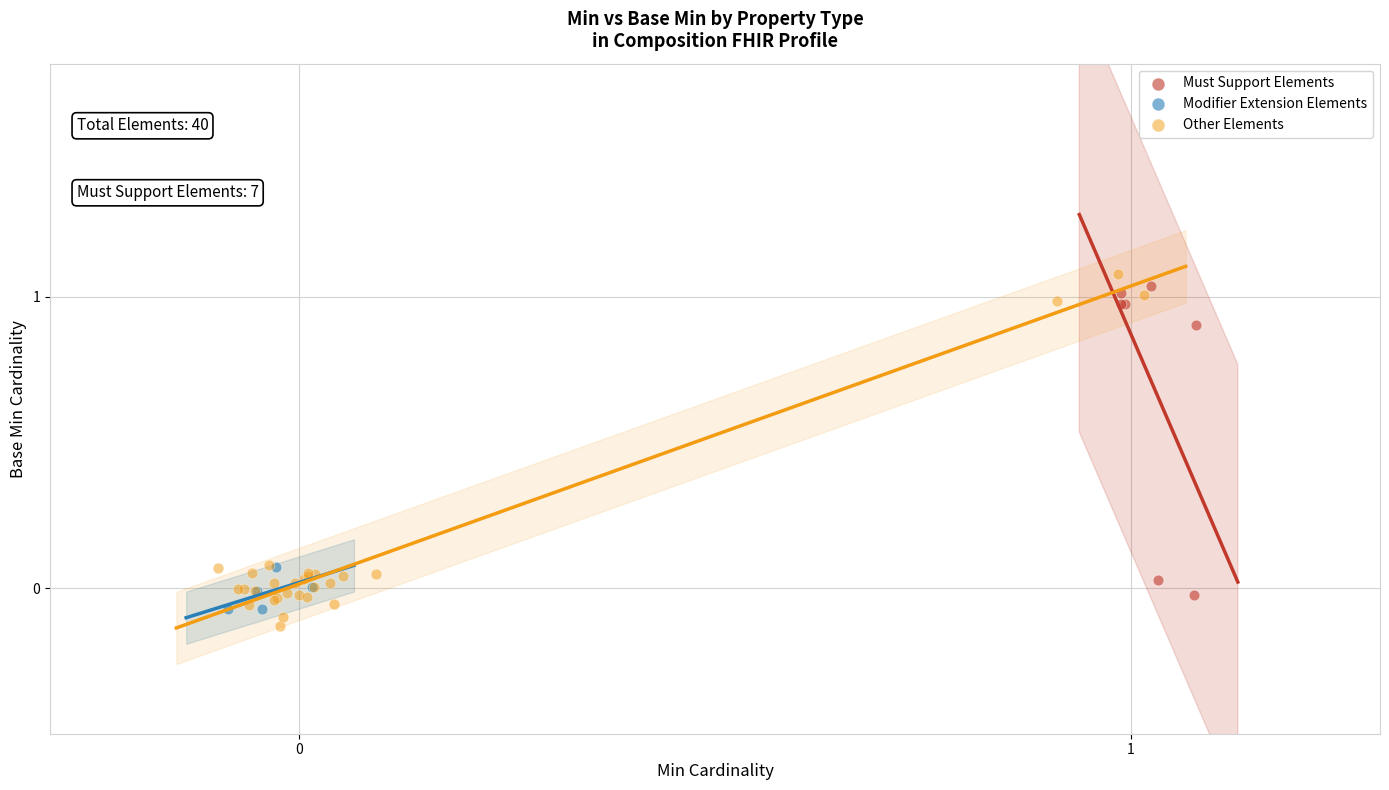

What are all the series names shown in the legend?

Must Support Elements, Modifier Extension Elements, Other Elements